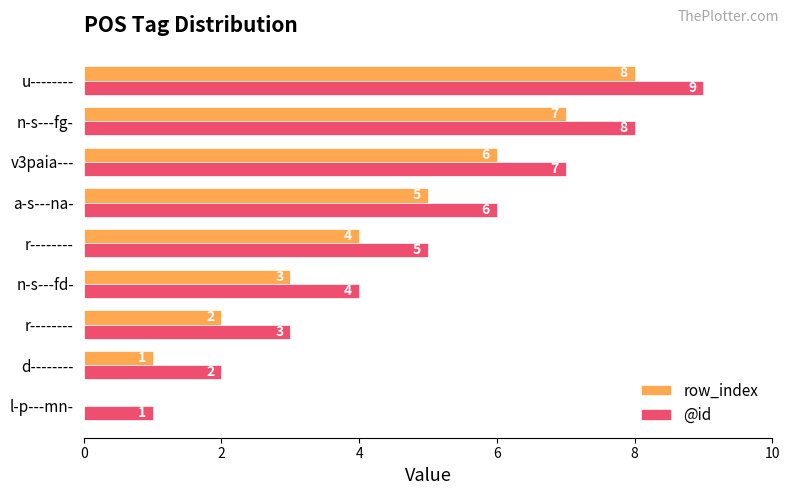

What is the difference between the second highest and minimum values in the row_index series?

7